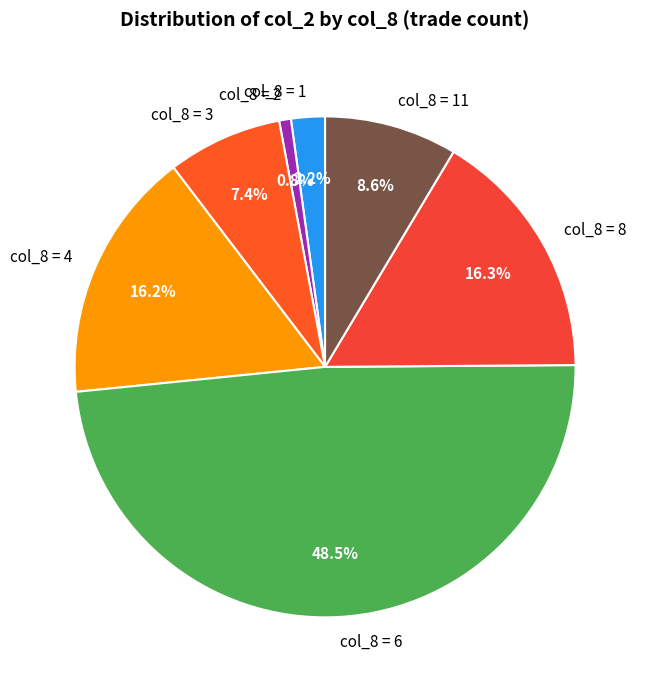

Between col_8 = 4 and col_8 = 3, which is larger?

col_8 = 4